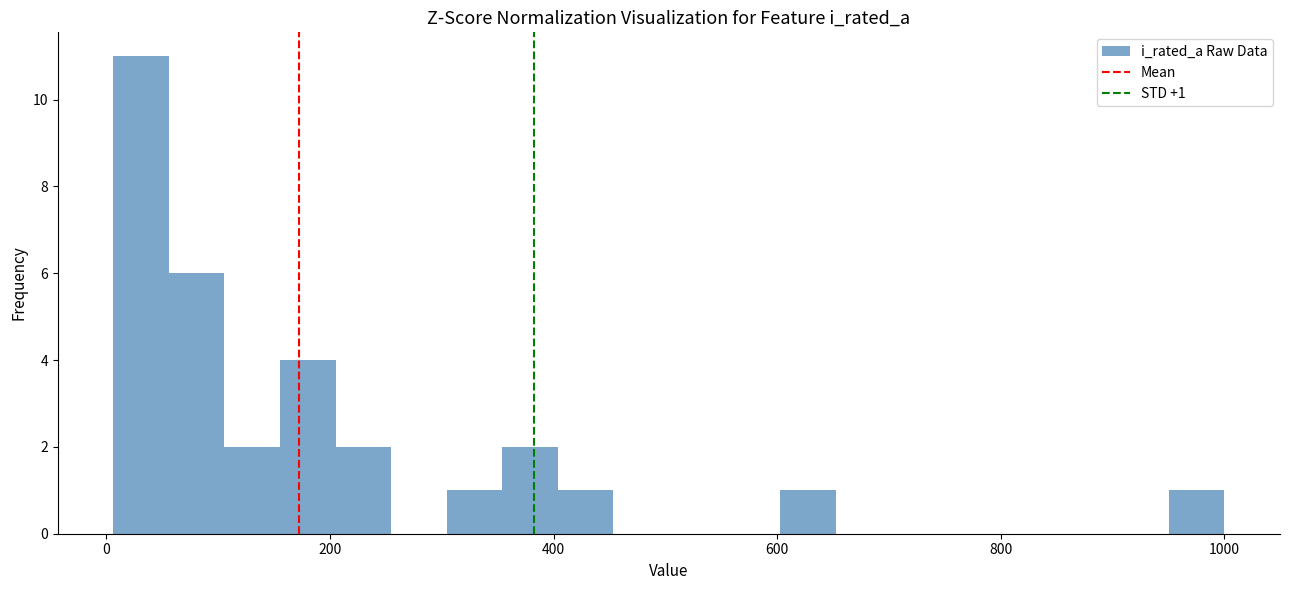

Around what value on the x-axis is the tallest bar? Give the approximate position of its centre, as read against the axis.

40